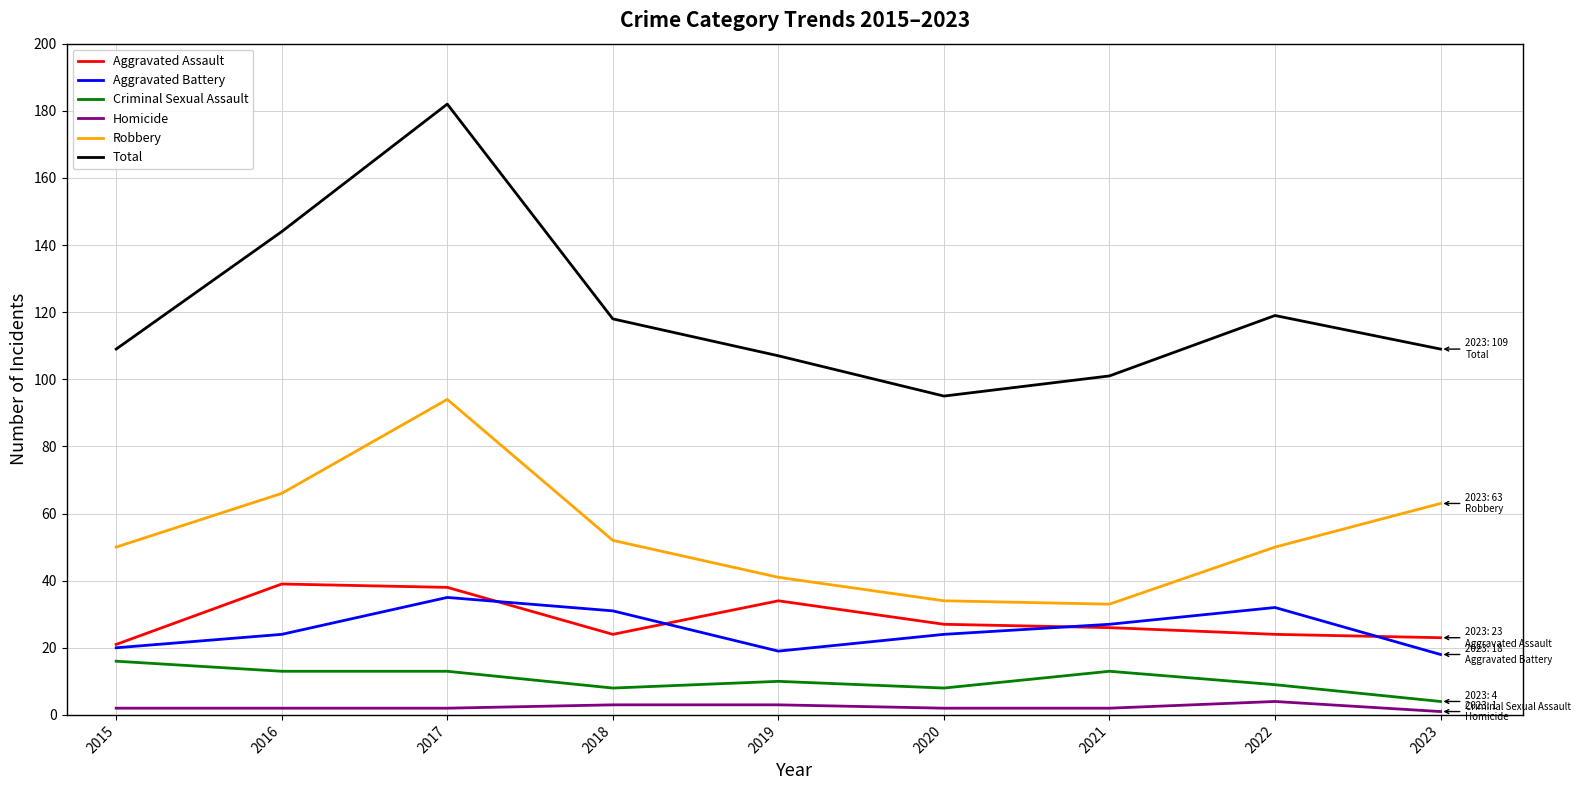

What is the difference between the maximum and second lowest values in the Homicide series?

2